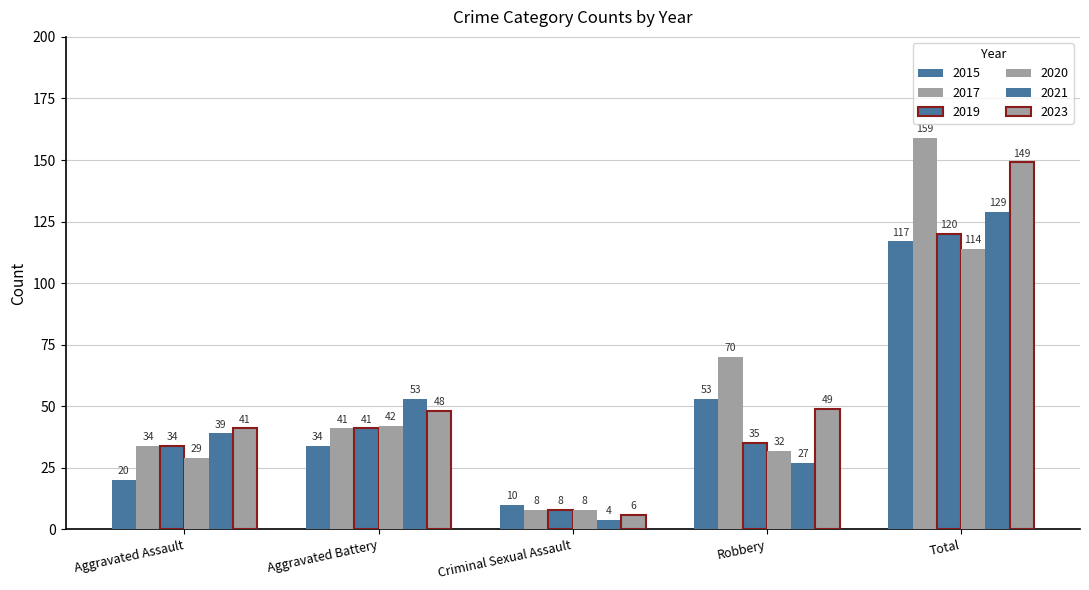

How many bars are there in each group?

6